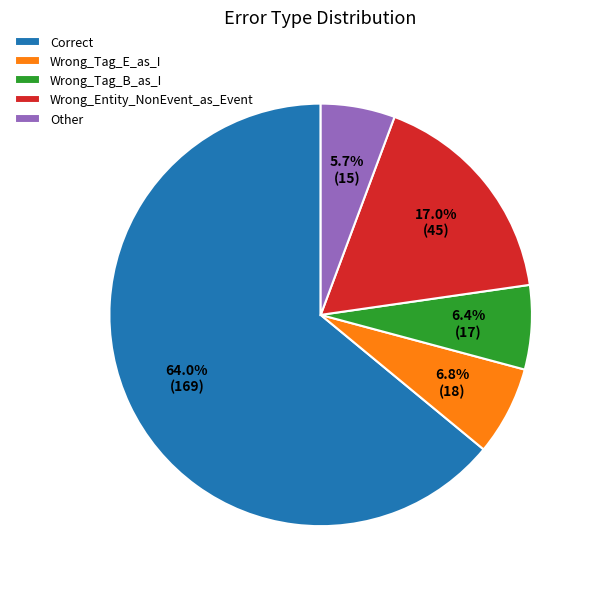

What is the ratio of the value at Correct to the value at Wrong_Entity_NonEvent_as_Event?

3.8